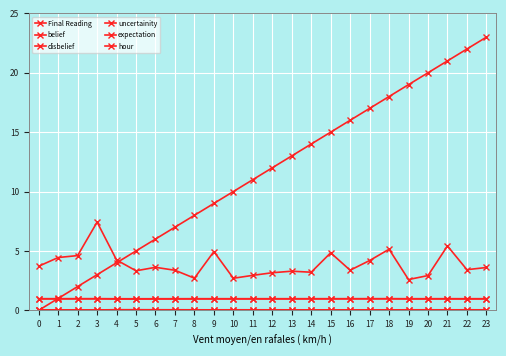

How many lines are shown in the chart?

6